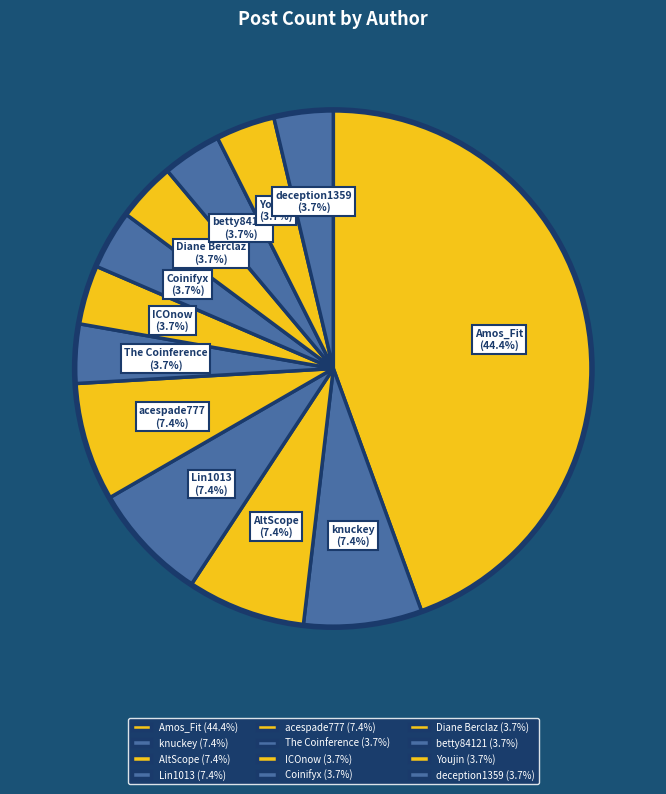

What is the ratio of the value at Coinifyx to the value at The Coinference?

1.0